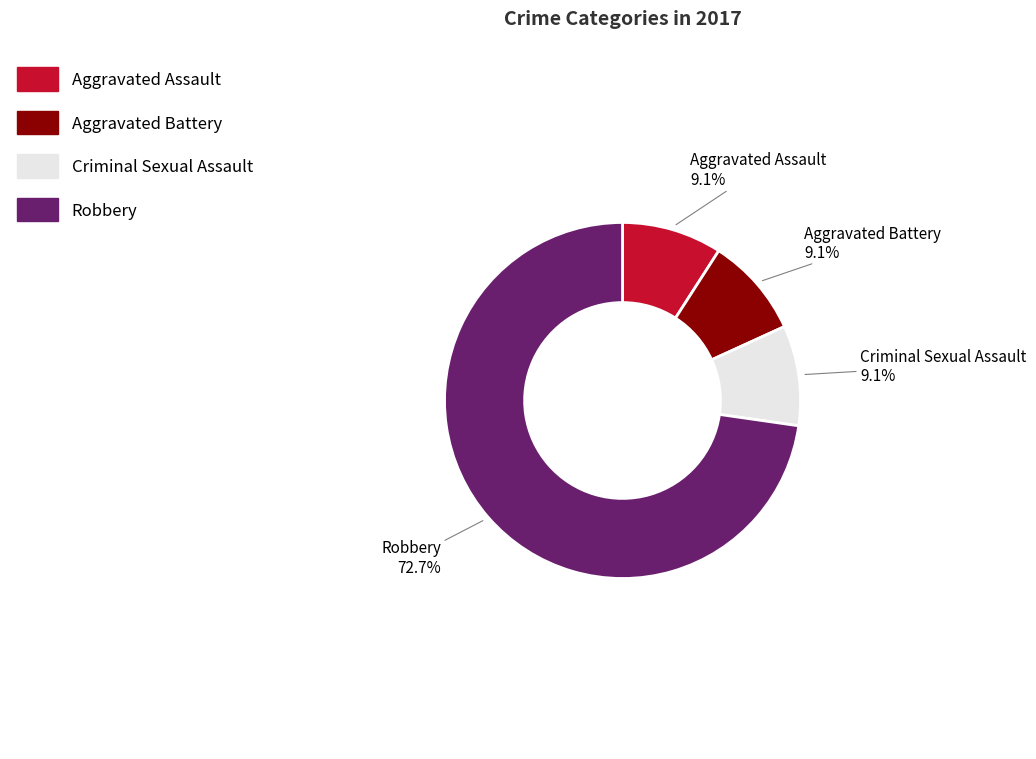

To the nearest percent, what is the average slice percentage?

25%